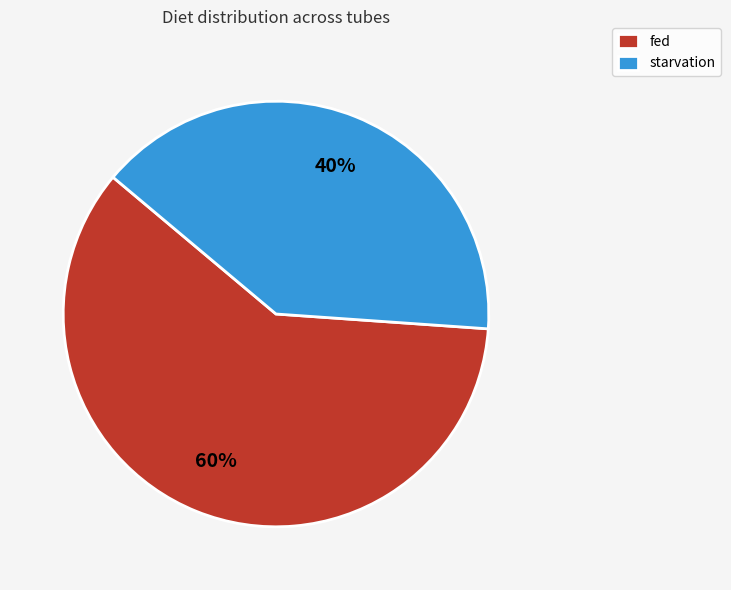

Count the number of slices in the pie.

2